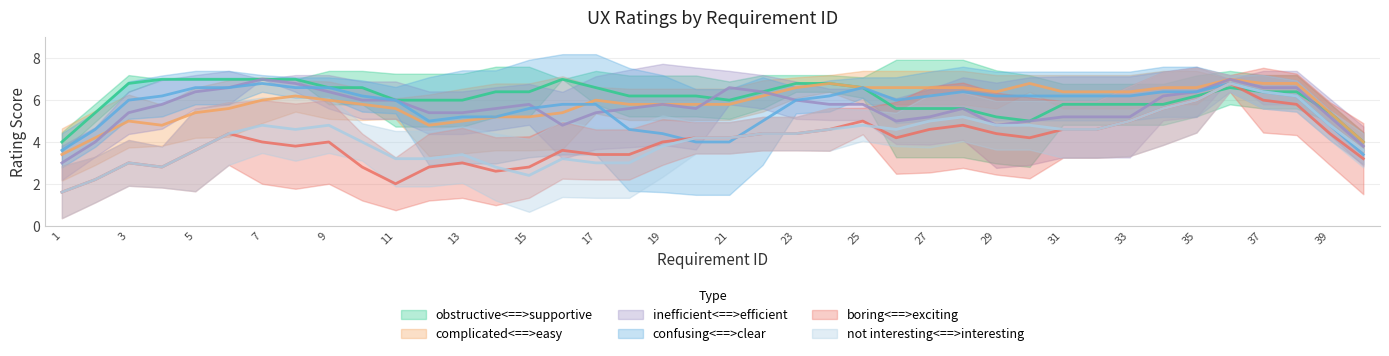

What are all the series names shown in the legend?

obstructive<==>supportive, complicated<==>easy, inefficient<==>efficient, confusing<==>clear, boring<==>exciting, not interesting<==>interesting